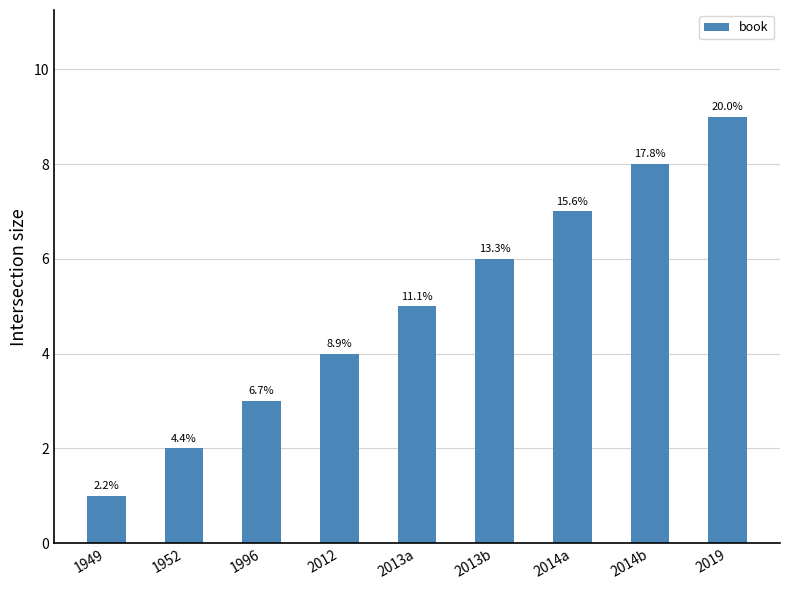

Rank the categories by value from lowest to highest.

1949, 1952, 1996, 2012, 2013a, 2013b, 2014a, 2014b, 2019